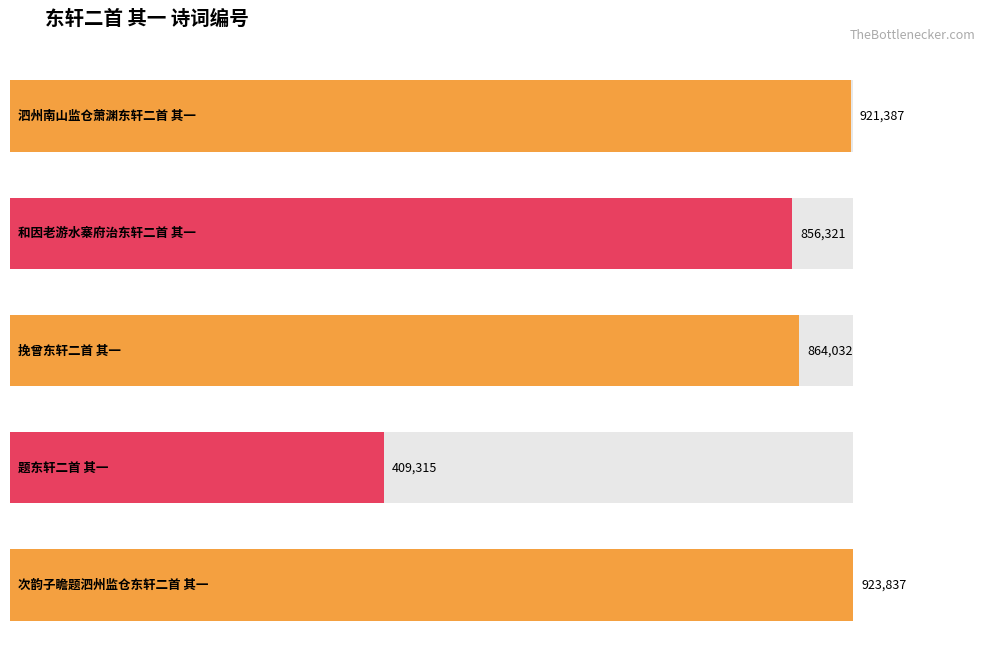

The chart shows a value of 227053 at 和因老游水寨府治东轩二首 其一. True or false?

False